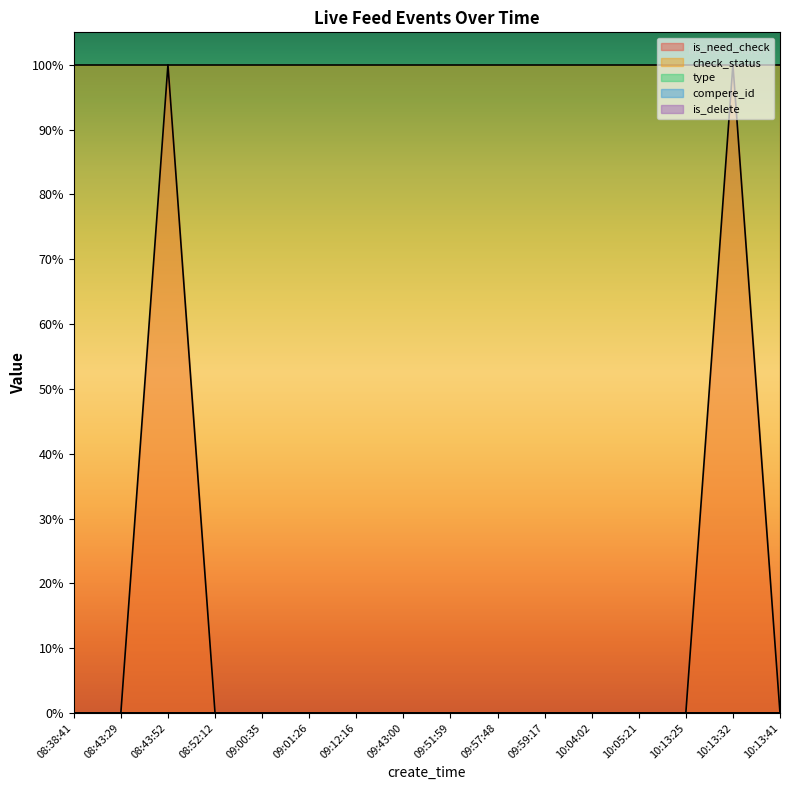

Count the number of data series in this chart.

5